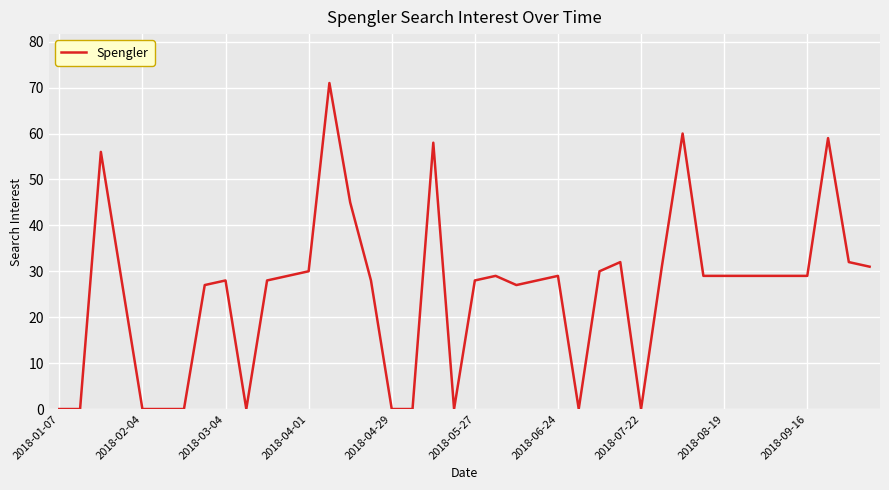

Count the number of data series in this chart.

1